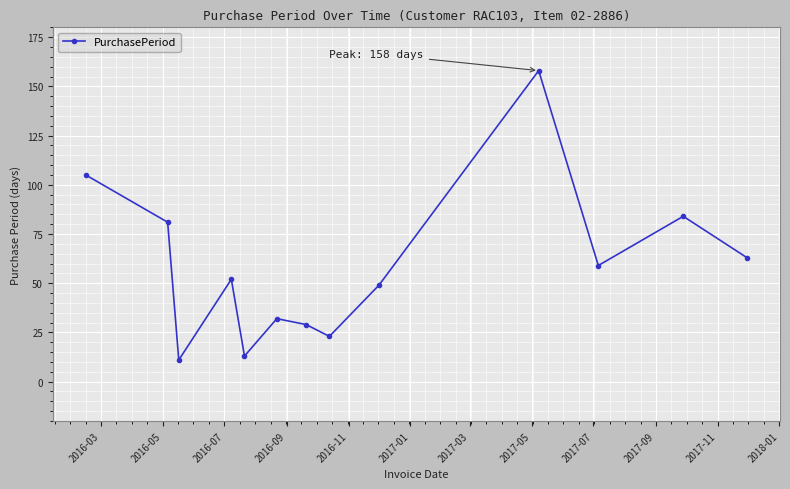

How many interior local valleys (lower than both neighbors) does the data have?

4